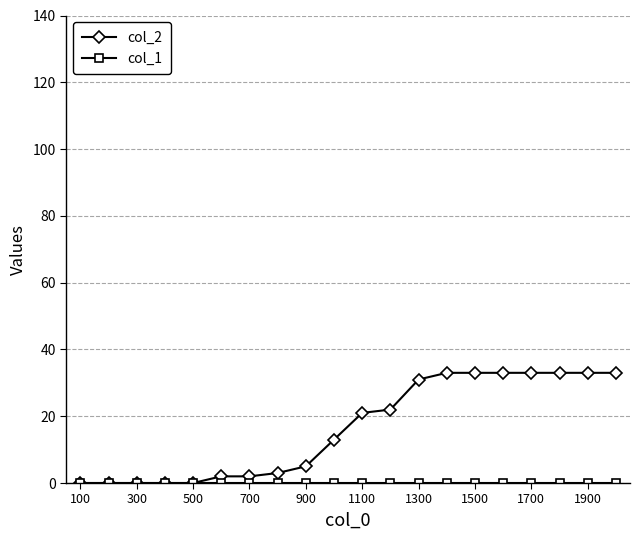

Which series has the widest spread of values?

col_2